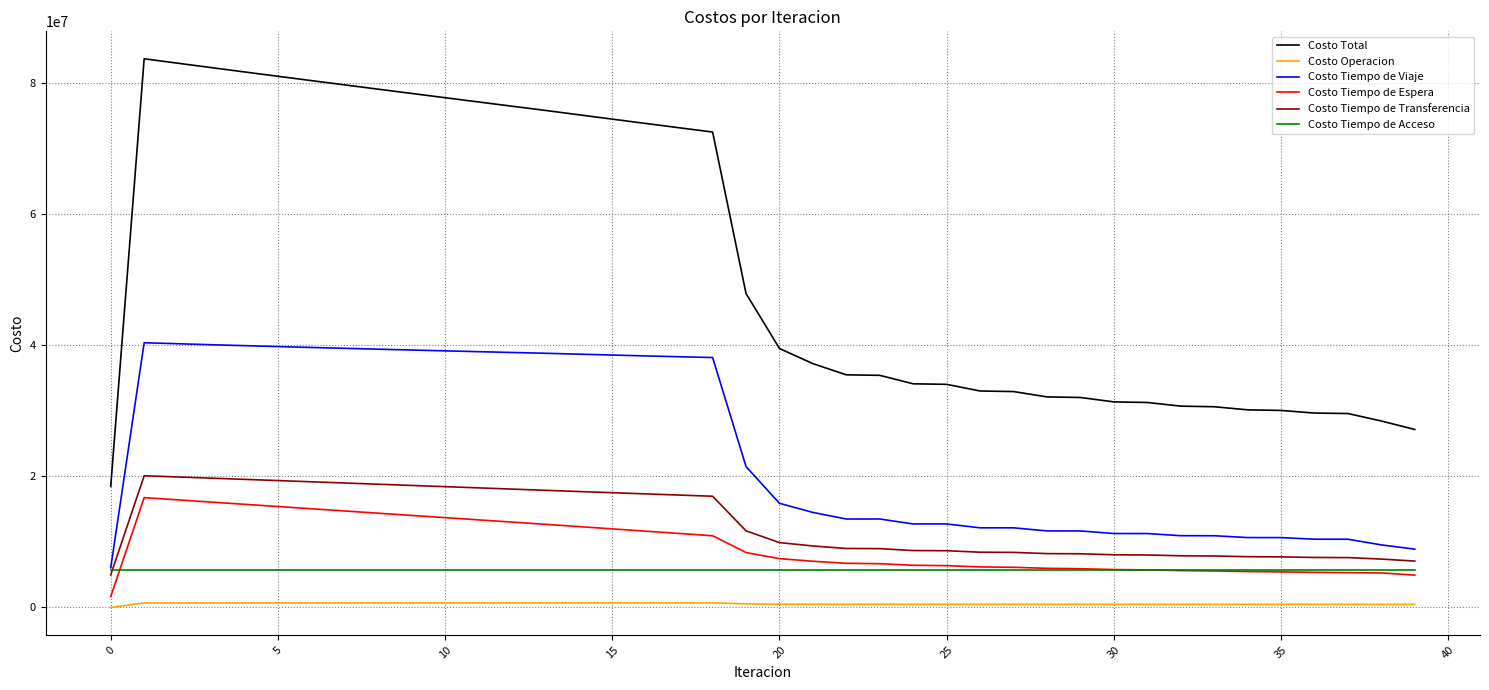

True or false: Costo Tiempo de Acceso and Costo Operacion intersect in this chart.

False